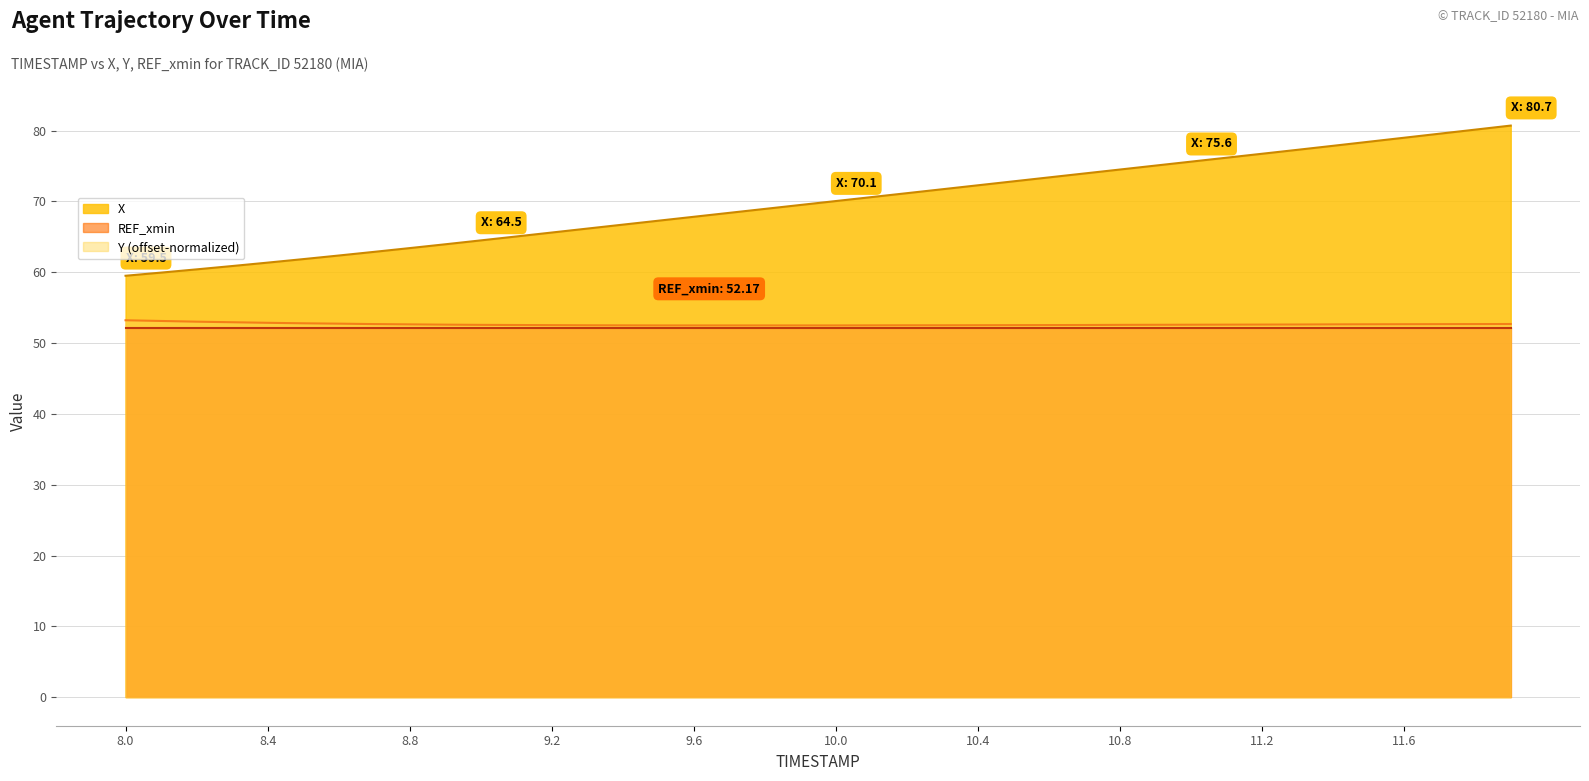

What is the minimum value for X?

59.5